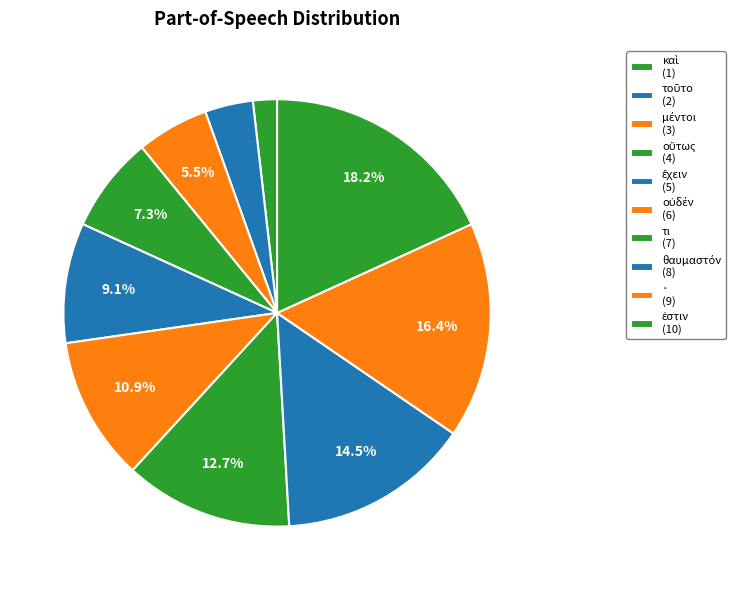

Which has a higher value, · or ἐστιν?

ἐστιν